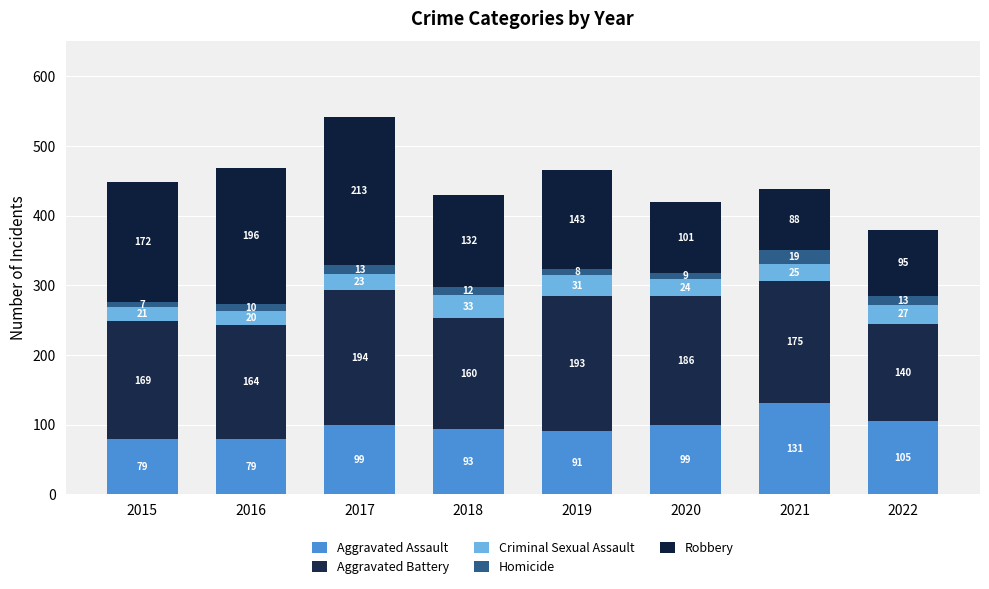

List the series in order of their peak value, lowest first.

Homicide, Criminal Sexual Assault, Aggravated Assault, Aggravated Battery, Robbery